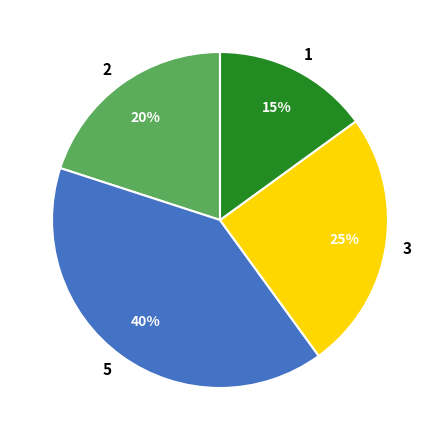

Which has a higher value, 1 or 5?

5